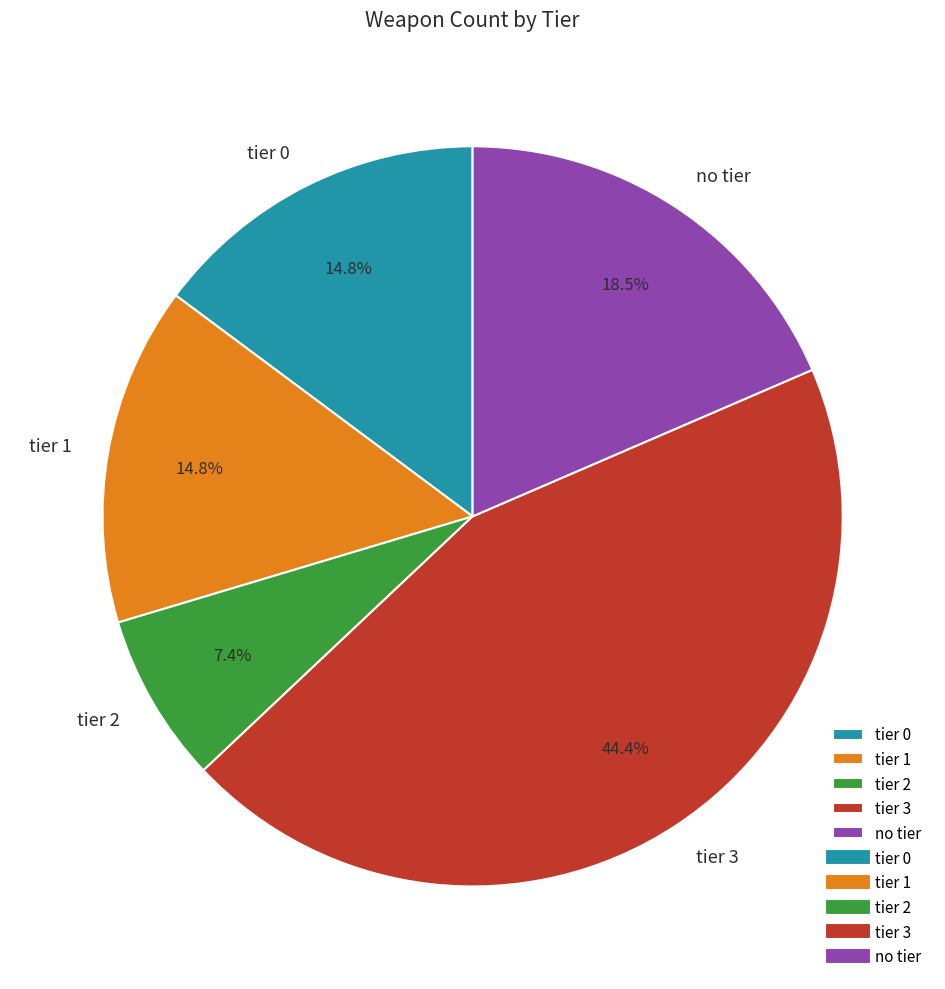

The tier 3 slice represents 44% of the pie. True or false?

True